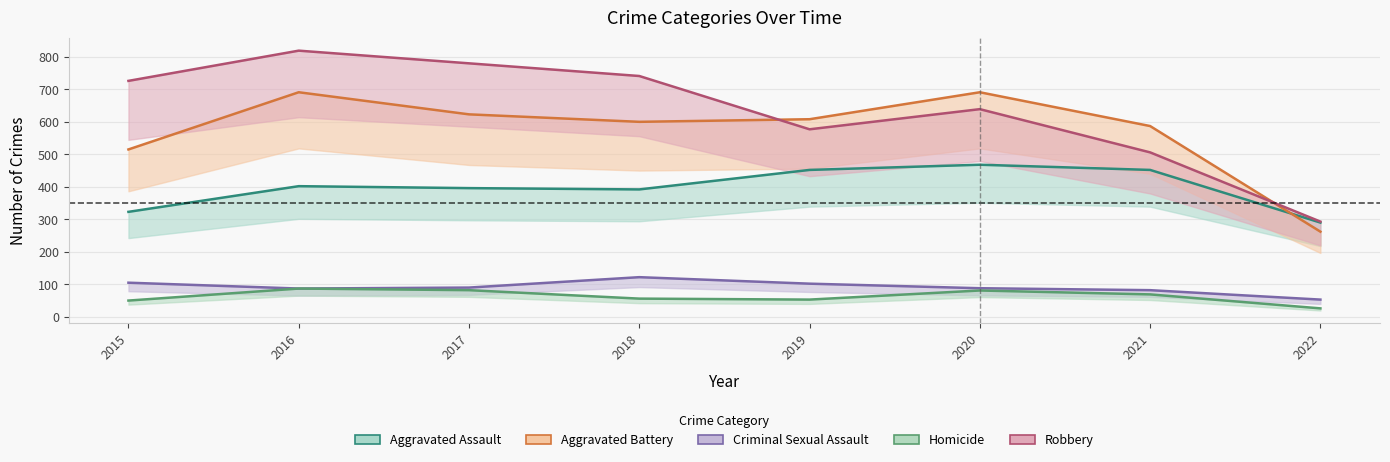

The Criminal Sexual Assault series shows 185 at 2018. True or false?

False